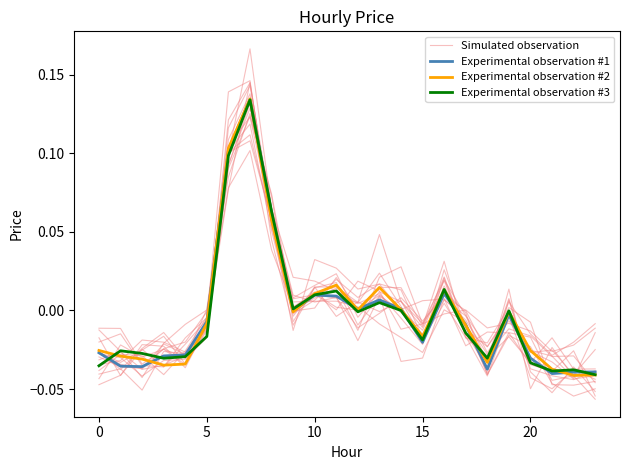

Which series has the widest spread of values?

Simulated observation